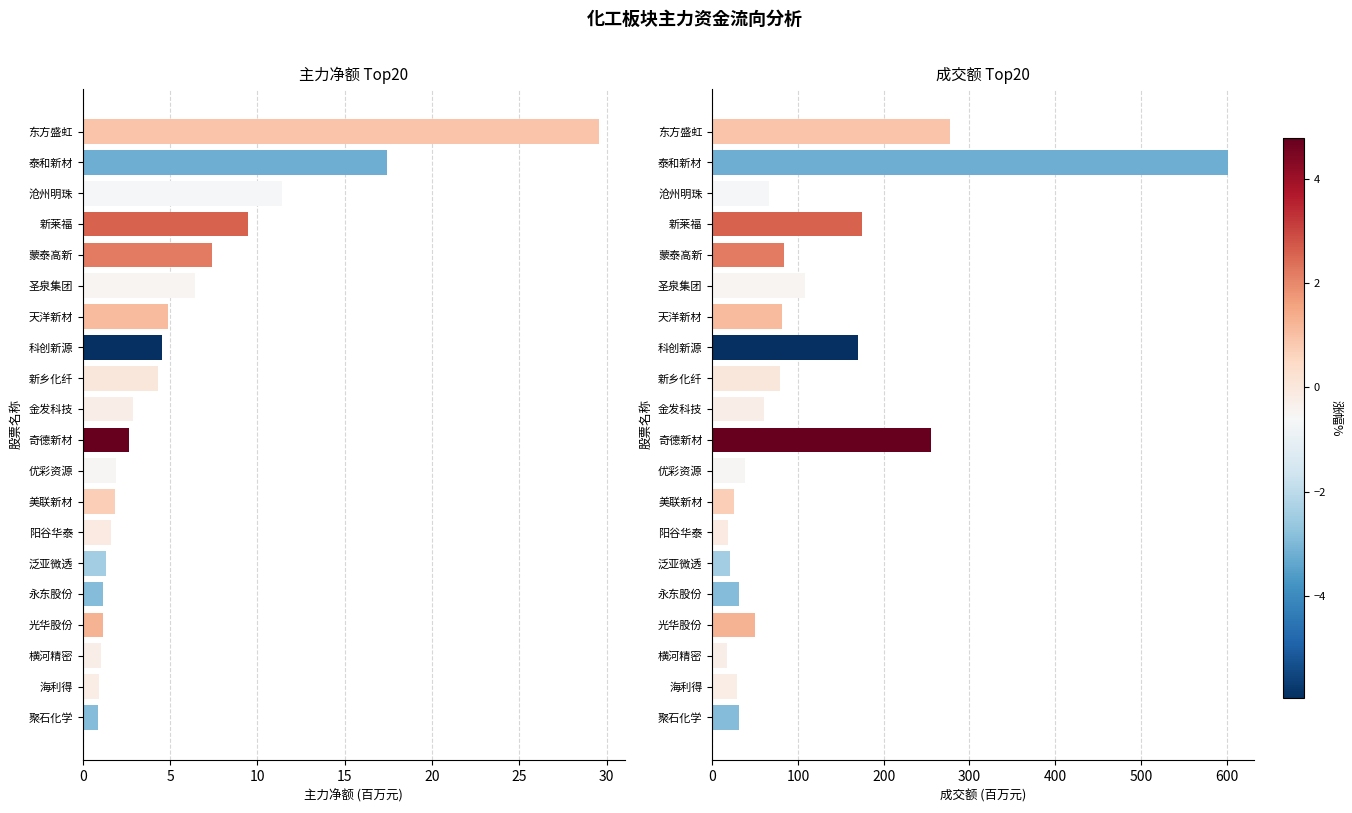

Is it true that 主力净额(百万) equals 0.5 at 18?

False